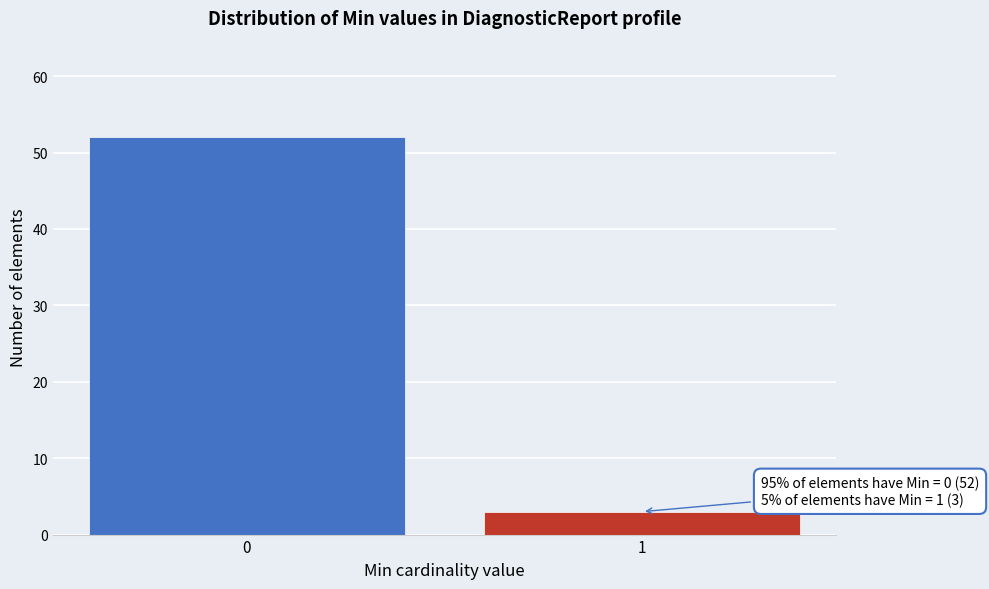

Reading left to right, extract all data points from this chart.

52	3